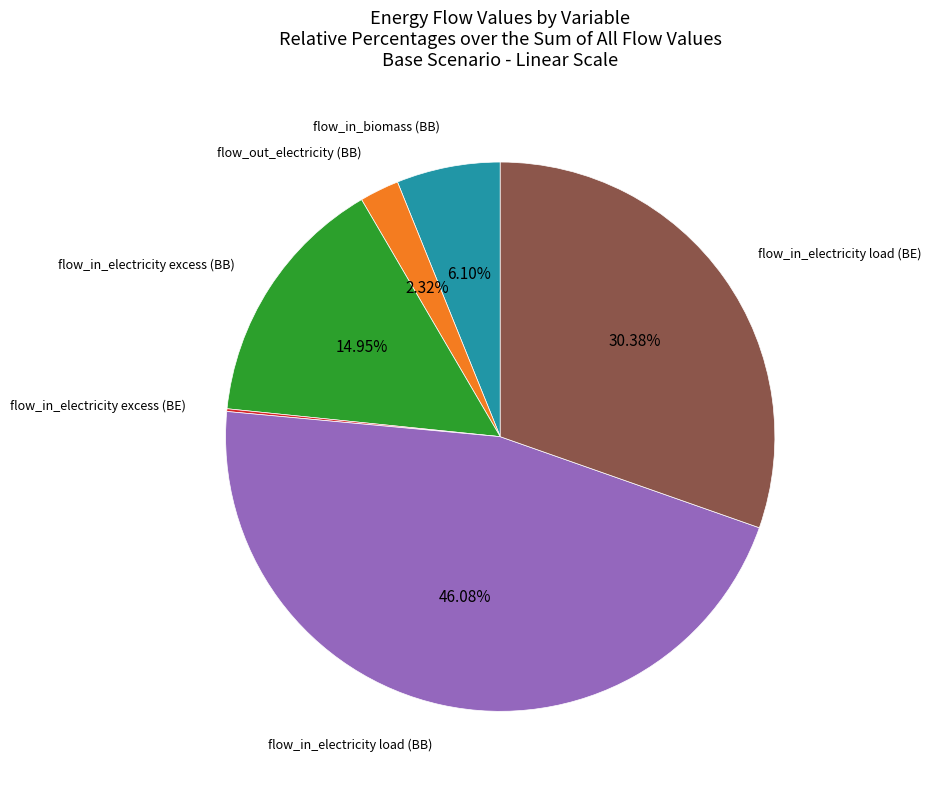

Is there a majority slice in this chart?

No